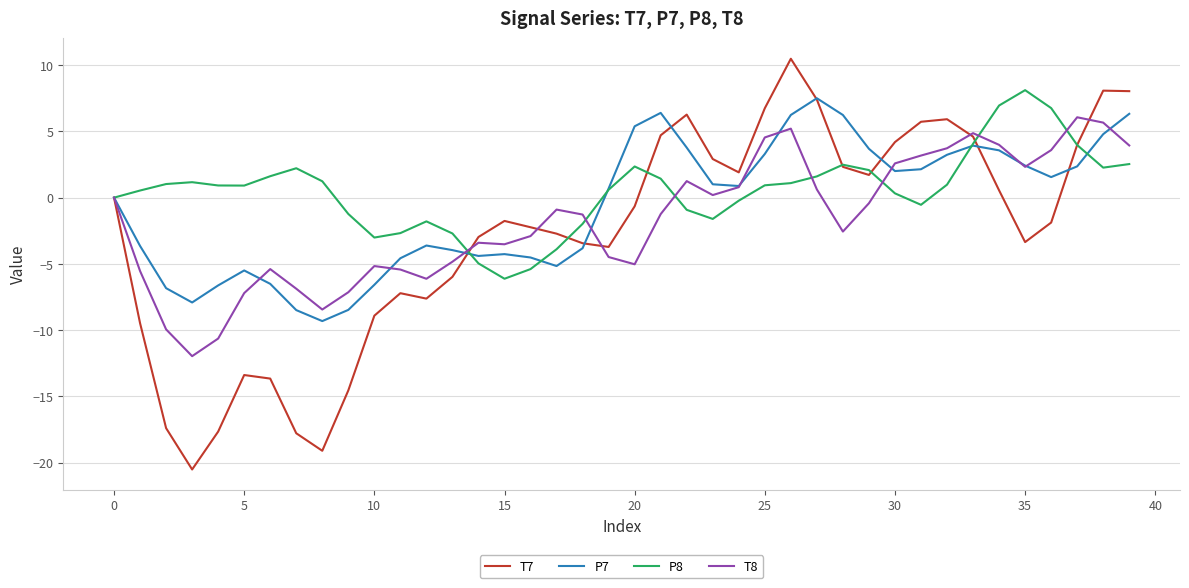

List the series in order of their overall mean, lowest first.

T7, T8, P7, P8